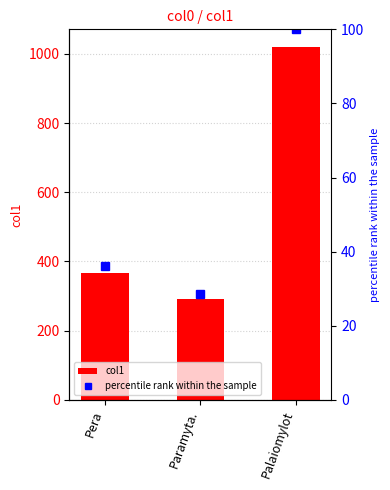

What is the total value across all series at Paramyta.?

319.4